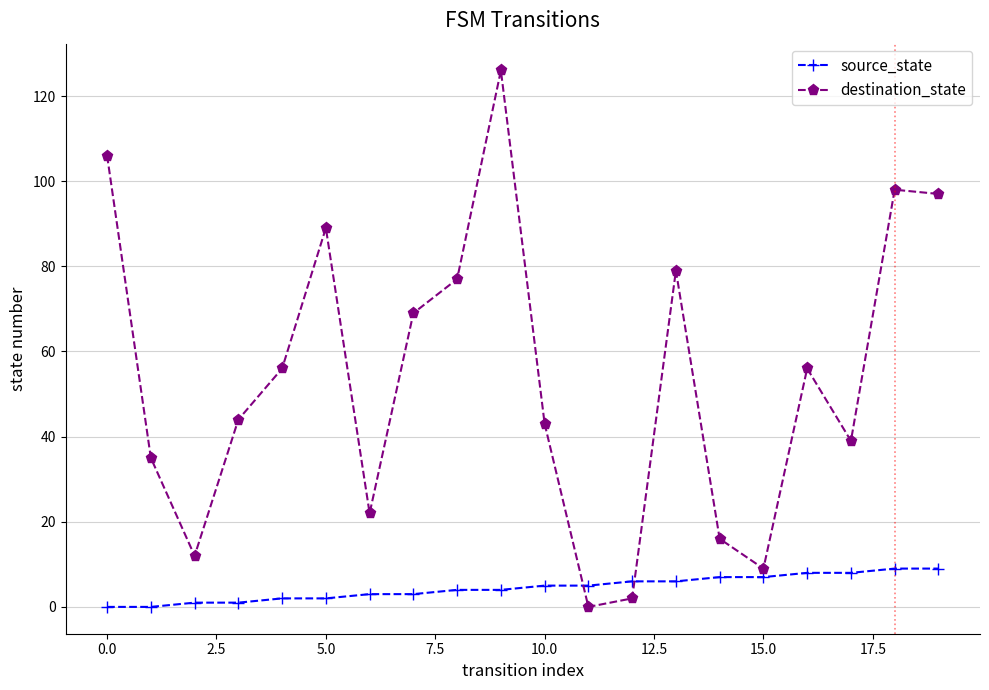

True or false: destination_state and source_state intersect in this chart.

True